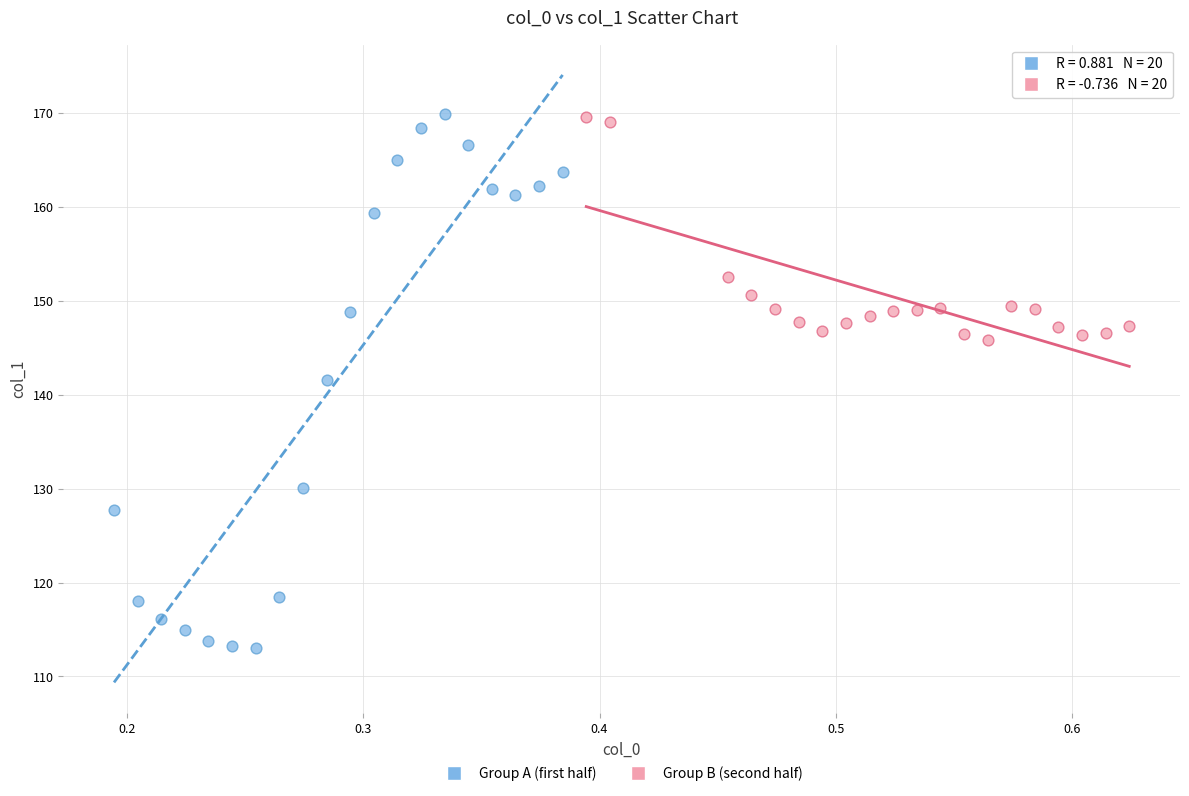

Which series has the widest spread of Y values?

Group A (first half)